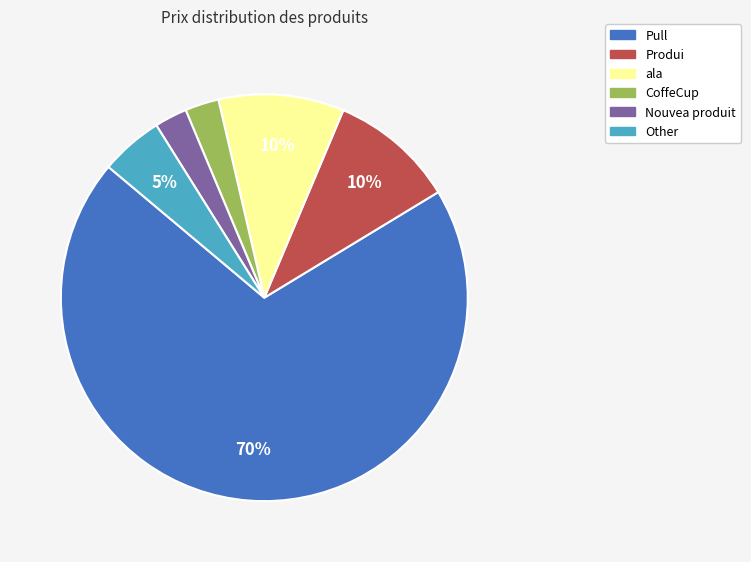

To the nearest percent, what is the average slice percentage?

17%